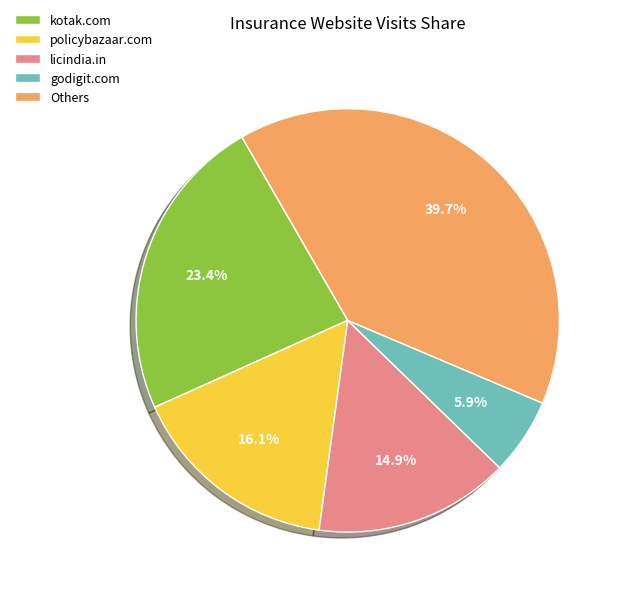

Does any single category account for the majority?

No